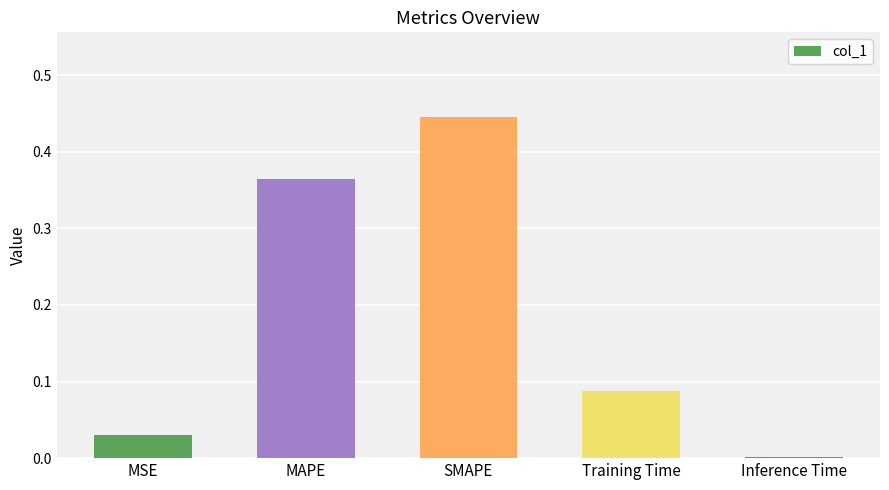

What is the sum of all values?

0.9